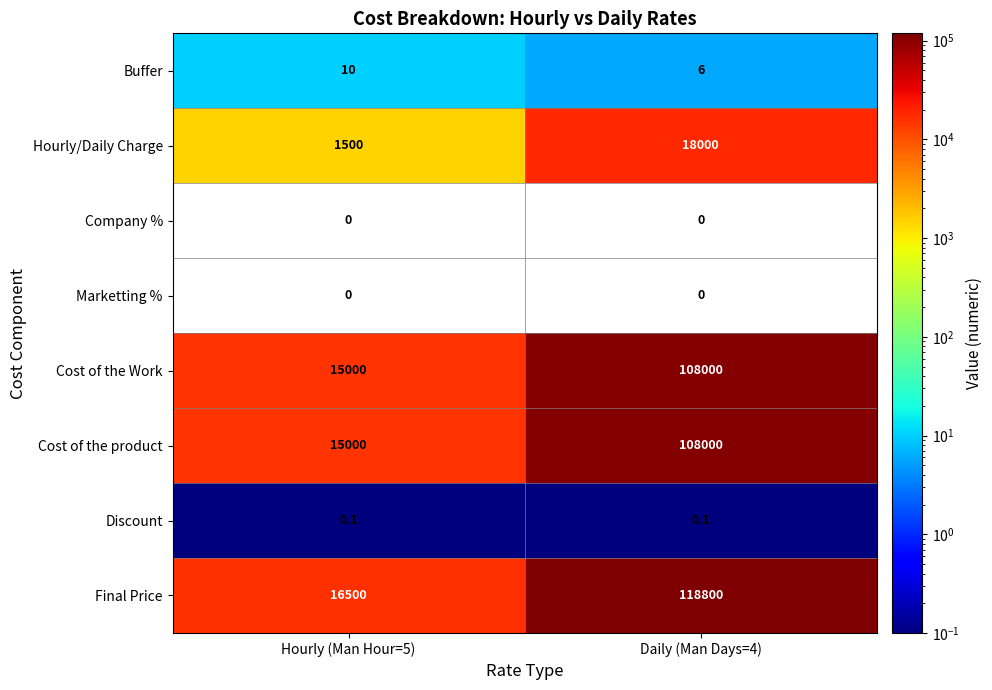

At which category does the chart reach its peak across all series?

Daily (Man Days=4)